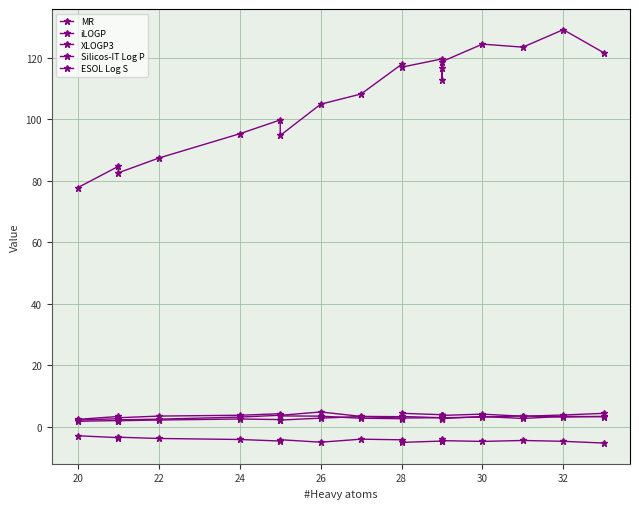

True or false: Silicos-IT Log P and ESOL Log S intersect in this chart.

False